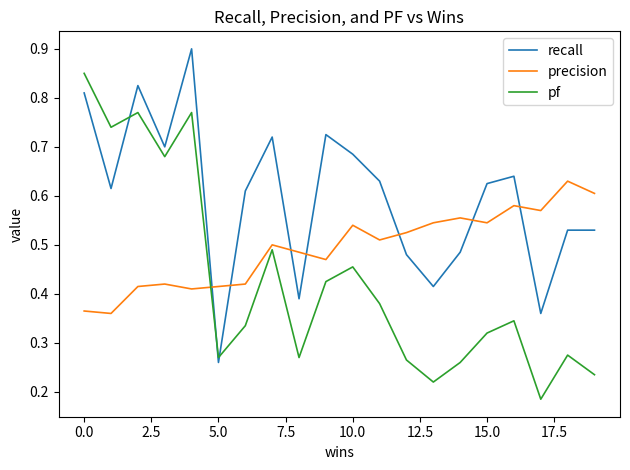

List the series in order of their peak value, highest first.

recall, pf, precision